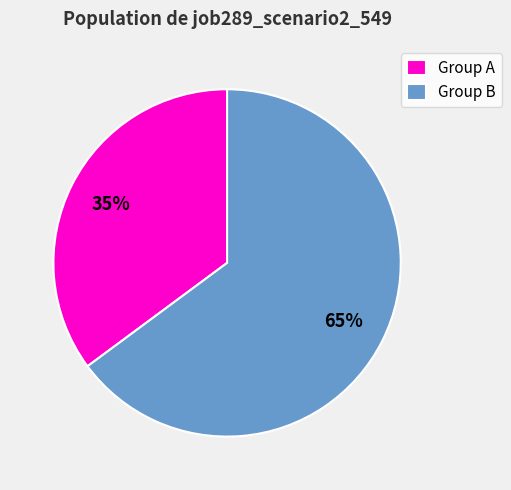

To the nearest percent, what portion does Group B represent?

65%